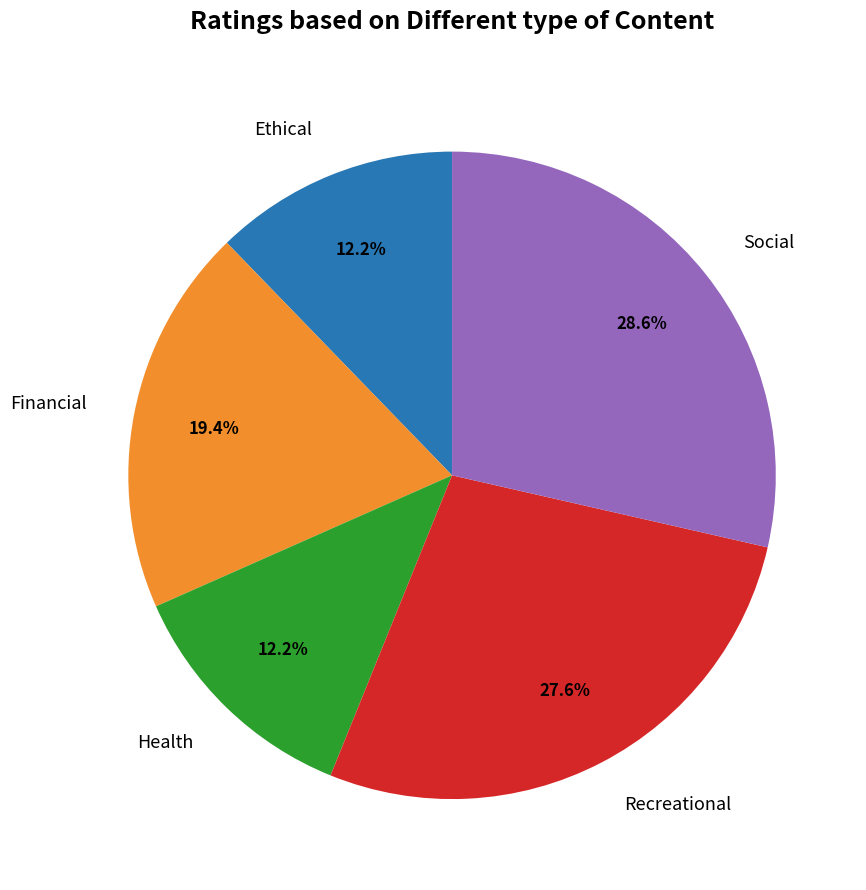

Which category has the biggest portion of the pie?

Social